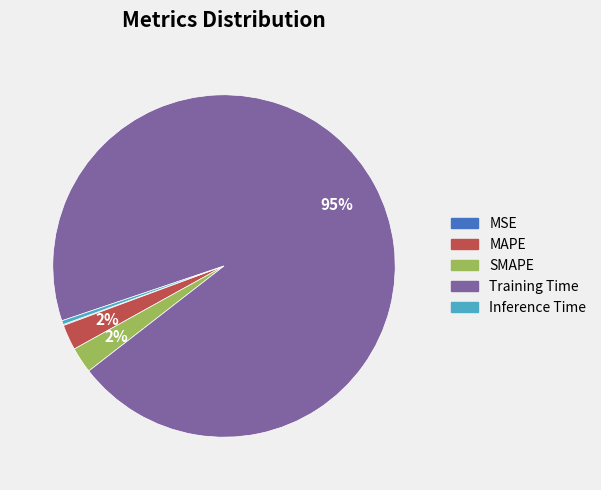

Which category accounts for the majority?

Training Time